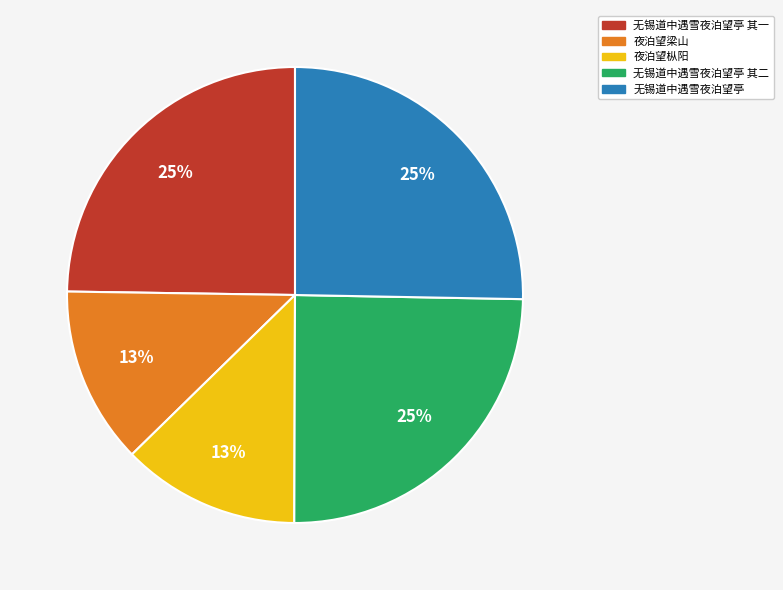

Is there any slice that represents more than half of the pie?

No